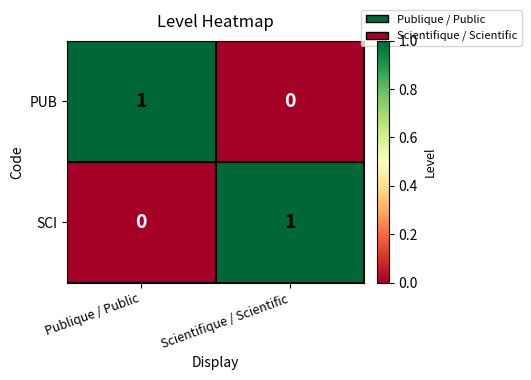

List the labels in order of PUB value, largest first.

Publique / Public, Scientifique / Scientific